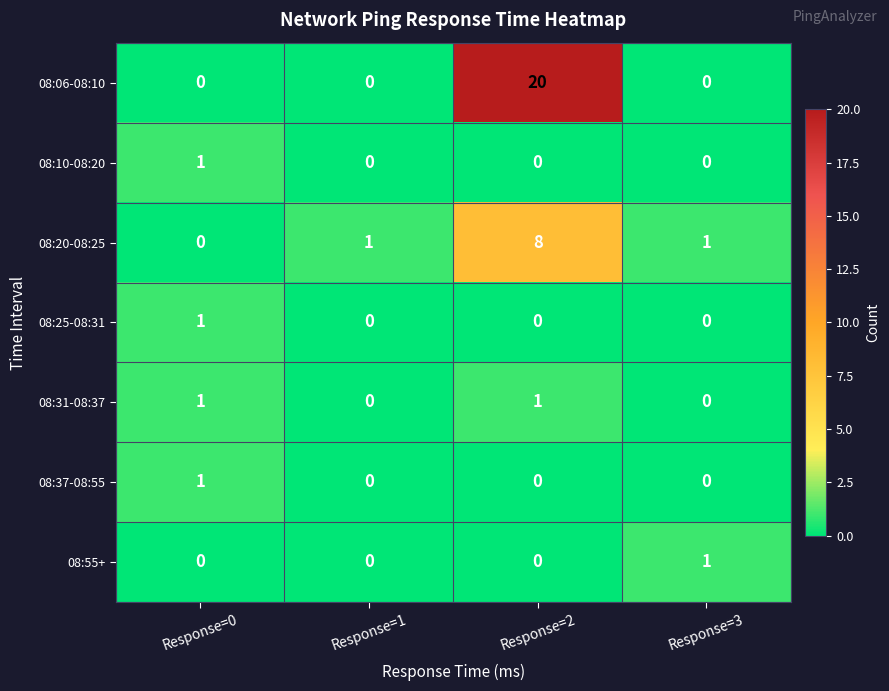

Reading left to right, transcribe all the data shown in this chart.

08:06-08:10: Response=0=0	Response=1=0	Response=2=20	Response=3=0
08:10-08:20: Response=0=1	Response=1=0	Response=2=0	Response=3=0
08:20-08:25: Response=0=0	Response=1=1	Response=2=8	Response=3=1
08:25-08:31: Response=0=1	Response=1=0	Response=2=0	Response=3=0
08:31-08:37: Response=0=1	Response=1=0	Response=2=1	Response=3=0
08:37-08:55: Response=0=1	Response=1=0	Response=2=0	Response=3=0
08:55+: Response=0=0	Response=1=0	Response=2=0	Response=3=1